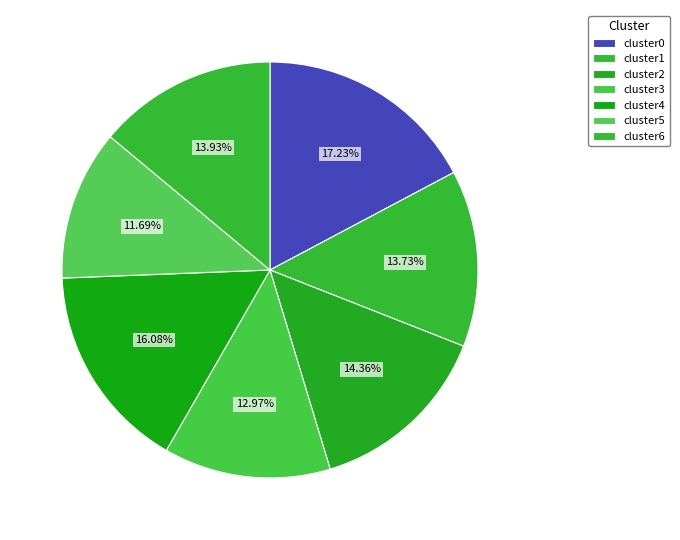

To the nearest percent, what is the average slice percentage?

14%